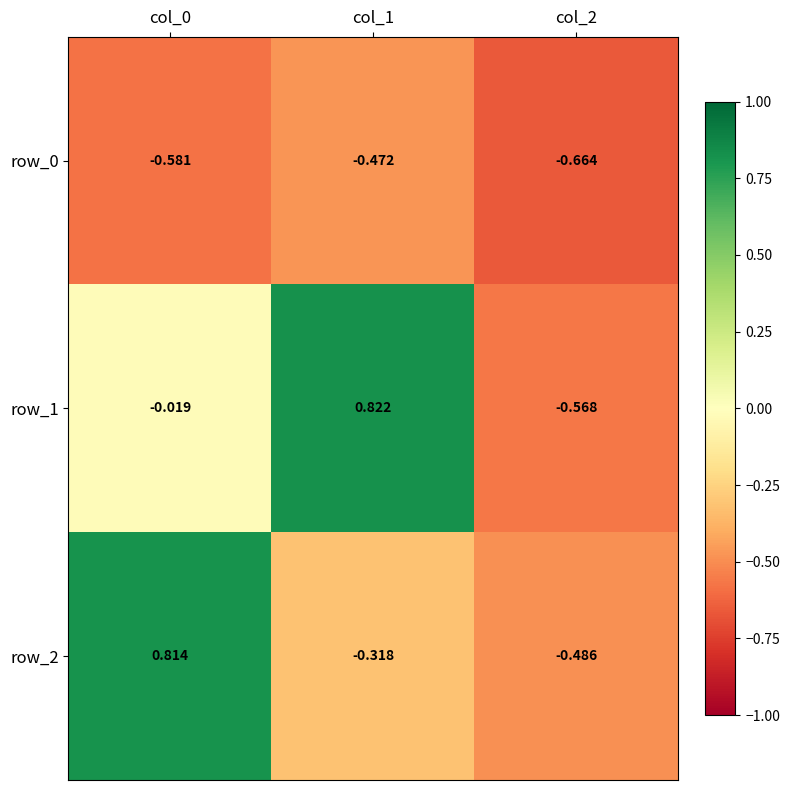

How many series are shown in this chart?

3